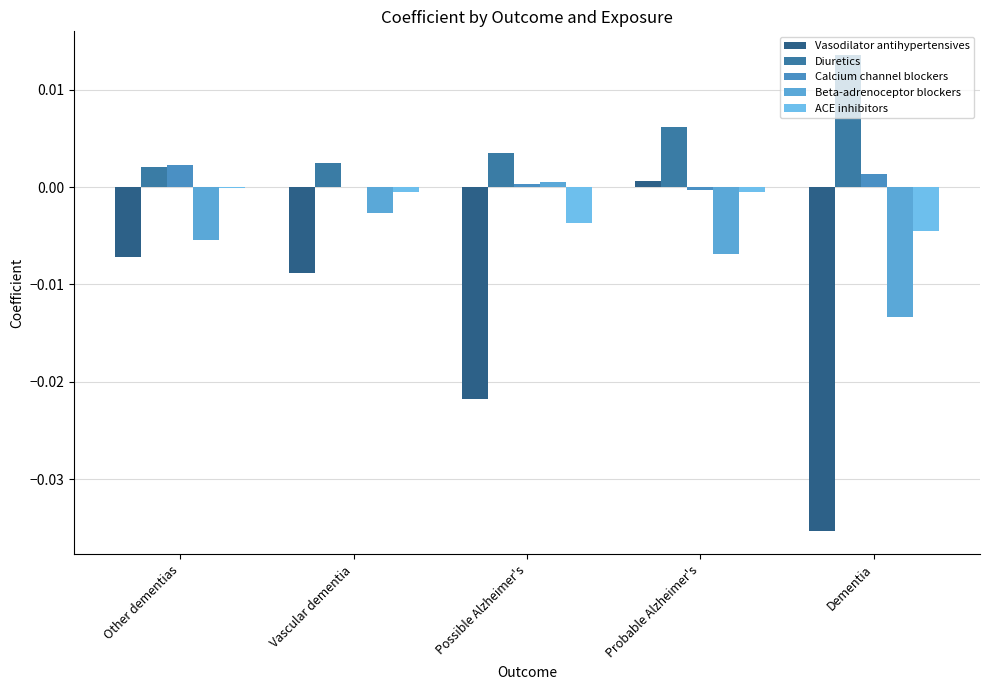

Is it true that Beta-adrenoceptor blockers equals -0.0 at Vascular dementia?

False